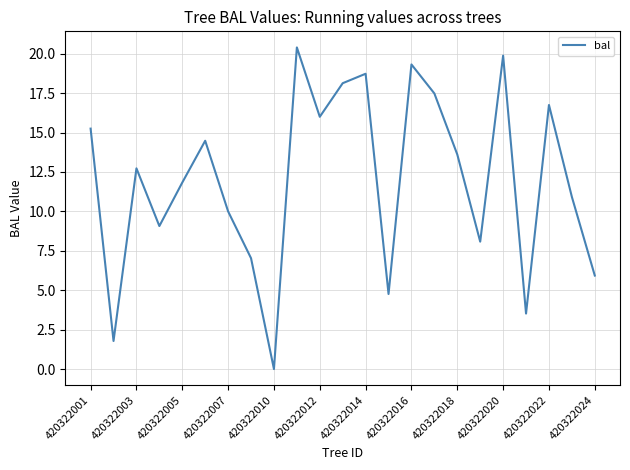

What is the maximum value shown in the chart?

20.4